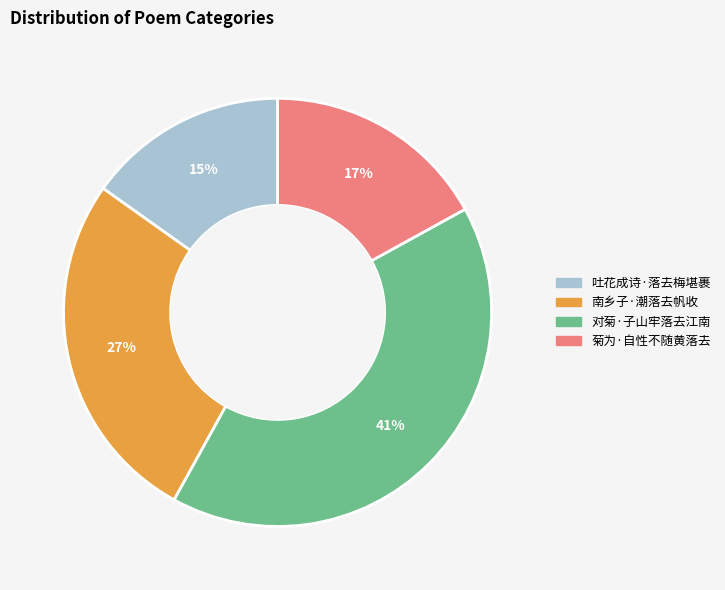

To the nearest percent, what percentage of the pie is 吐花成诗·落去梅堪裹?

15%